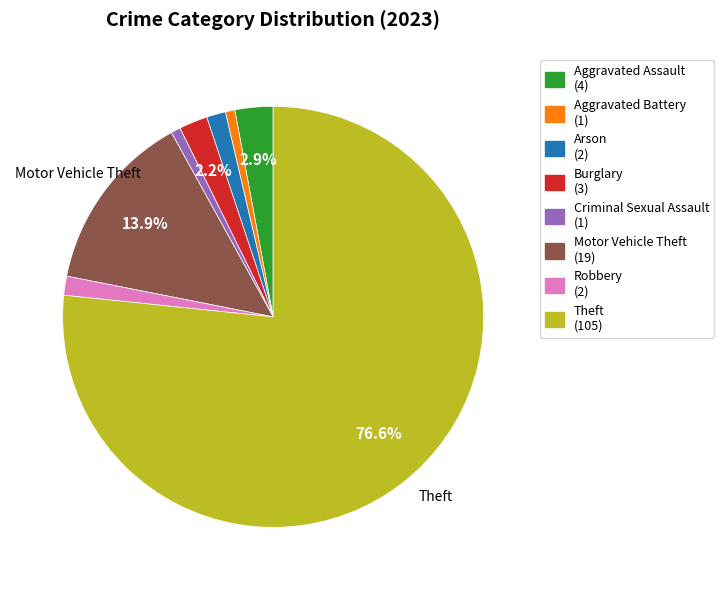

To the nearest percent, what portion does Theft represent?

77%